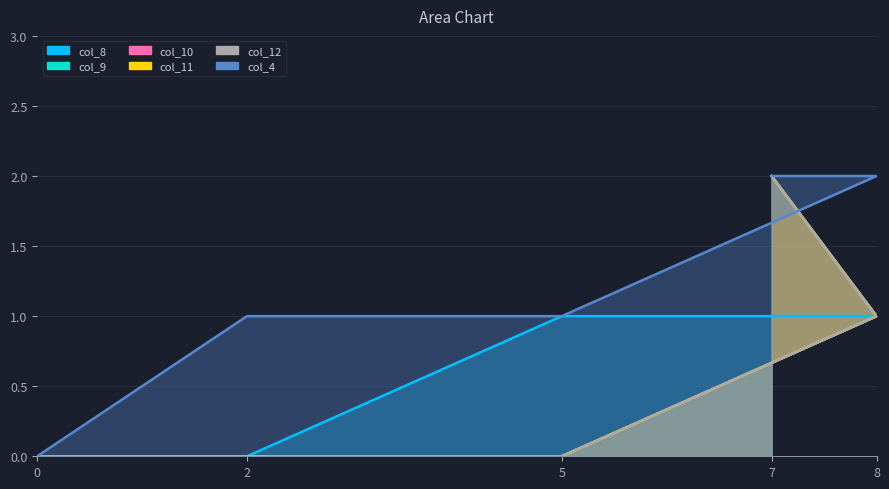

What is the sum of the col_12 values at 0 and 7?

2